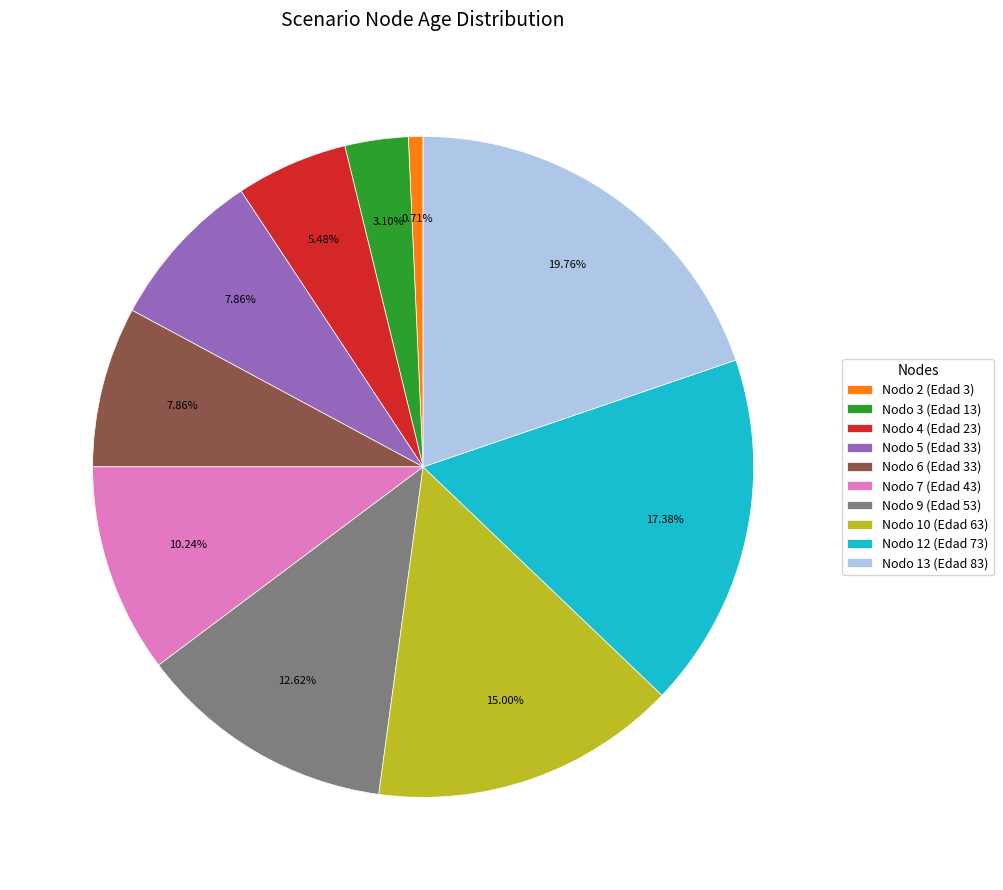

Does Nodo 5 (Edad 33) account for over 50% of the chart?

No